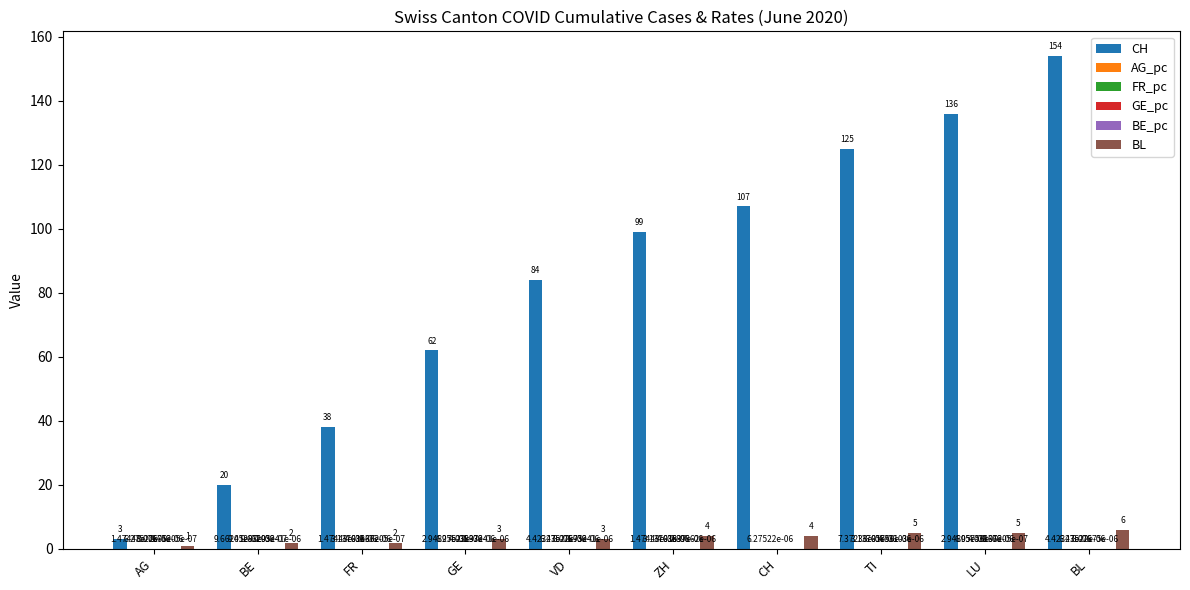

What is the difference between the BL values at TI and AG?

4.0